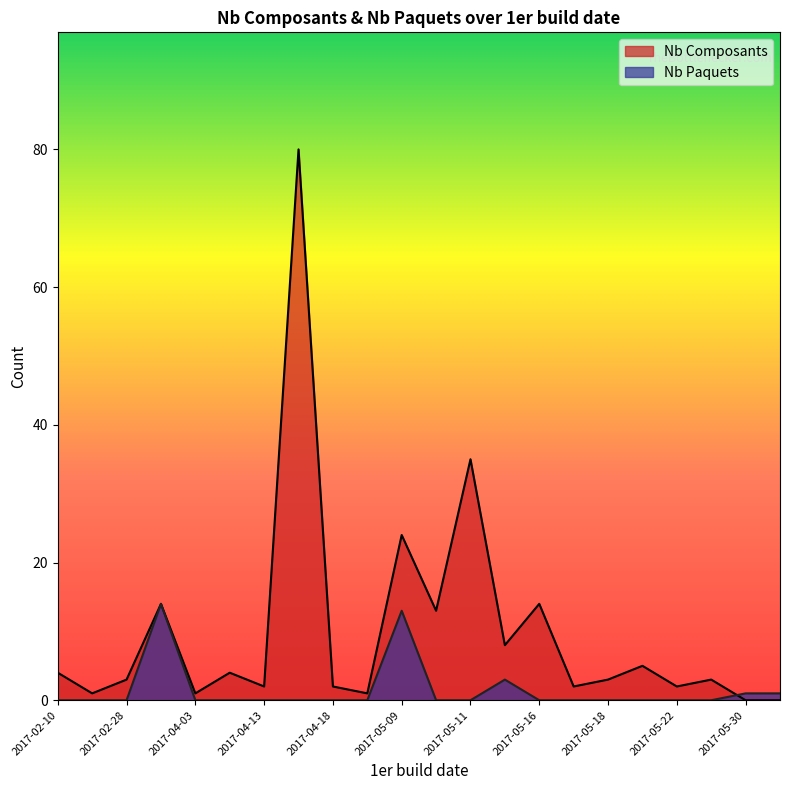

What is the label of the 40th point from the right?

2017-02-10